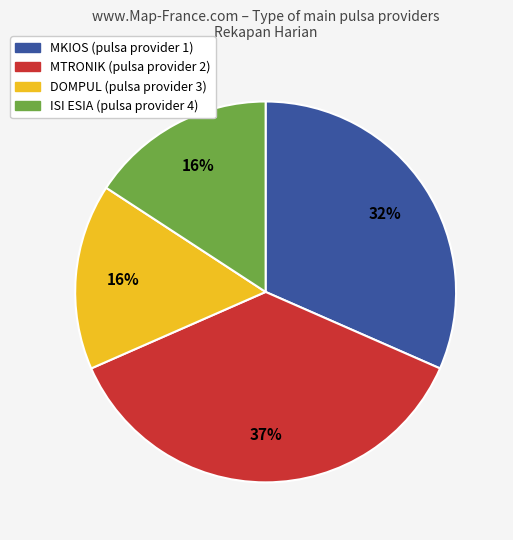

To the nearest percent, what portion does DOMPUL represent?

16%